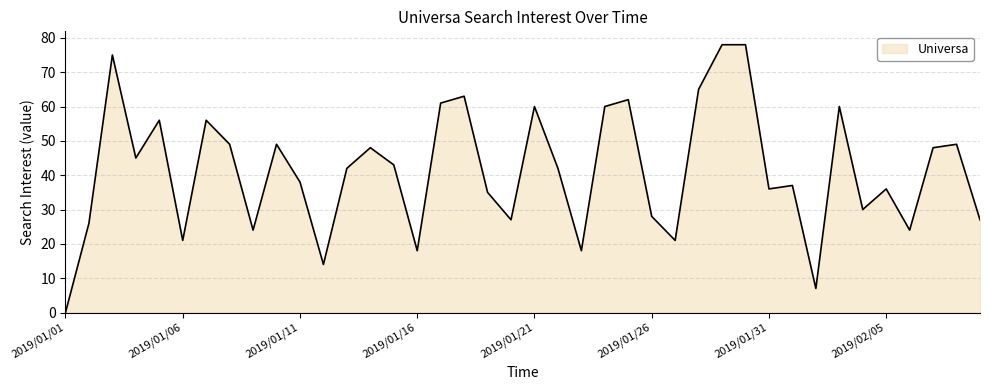

What is the difference between the maximum and minimum values?

78